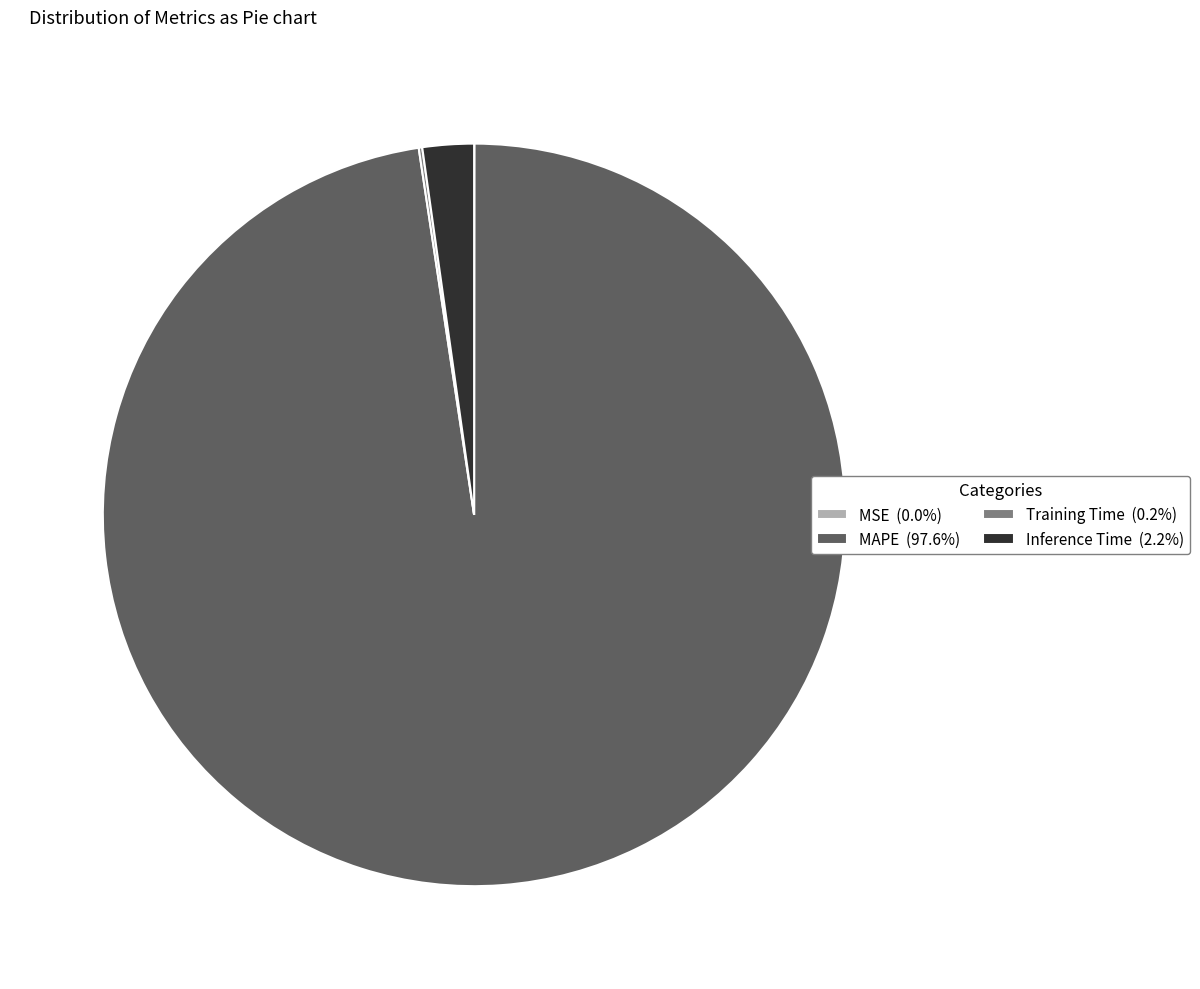

Does MAPE account for over 50% of the chart?

Yes